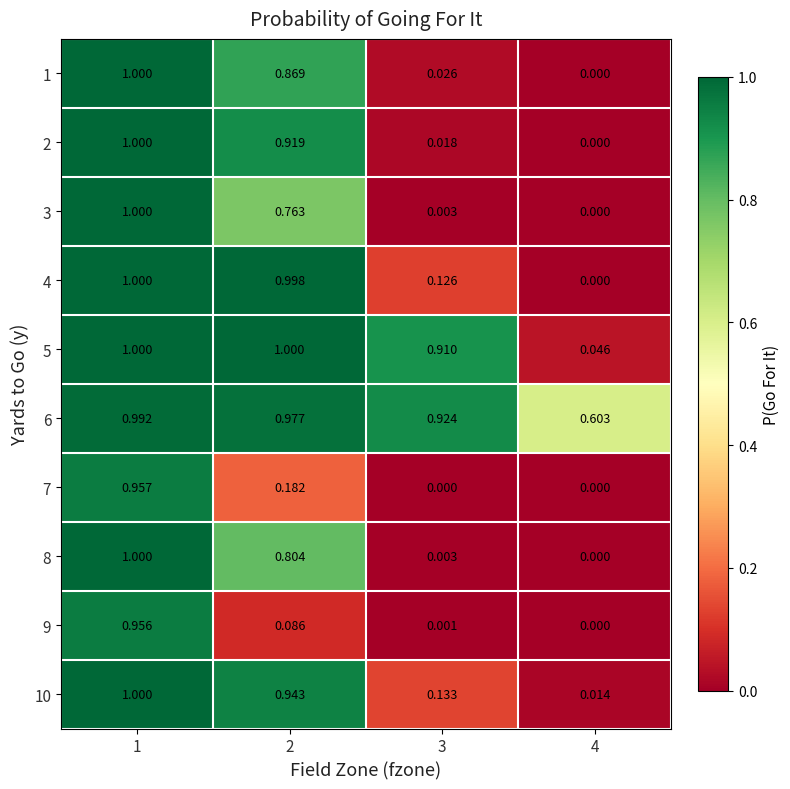

At how many categories does at least one series exceed 0?

4